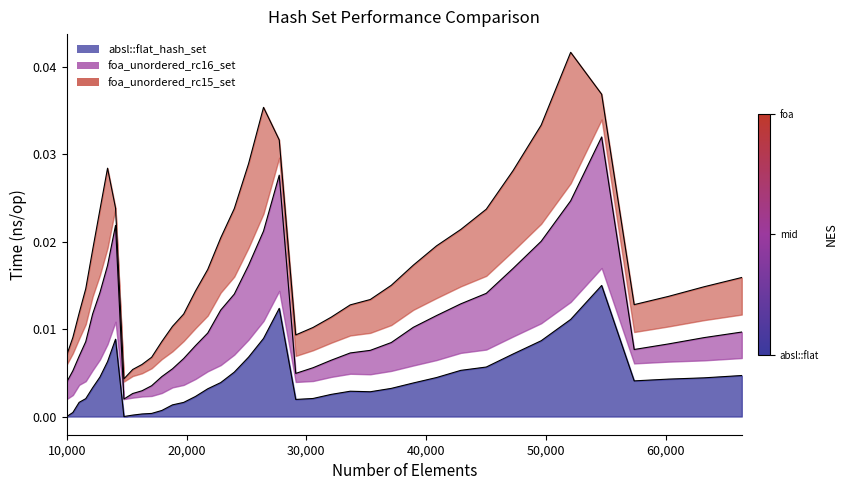

Is it true that absl::flat_hash_set equals 0.0 at 54656?

True